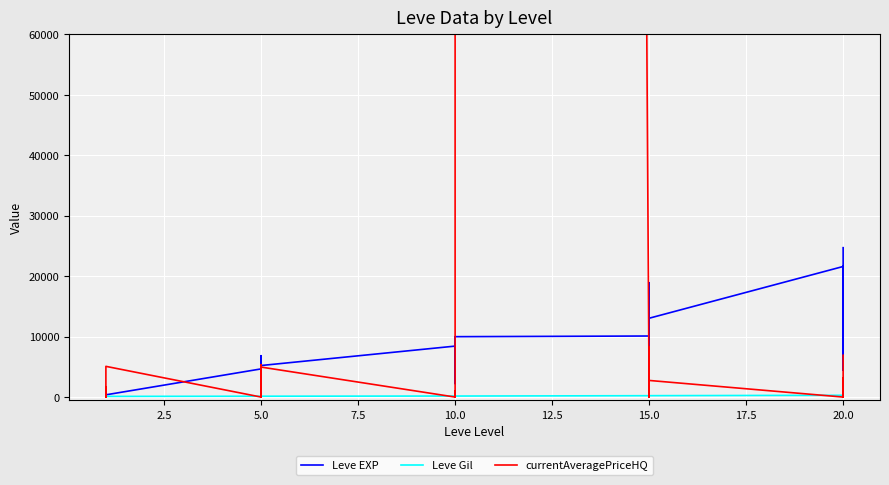

How many lines are shown in the chart?

3